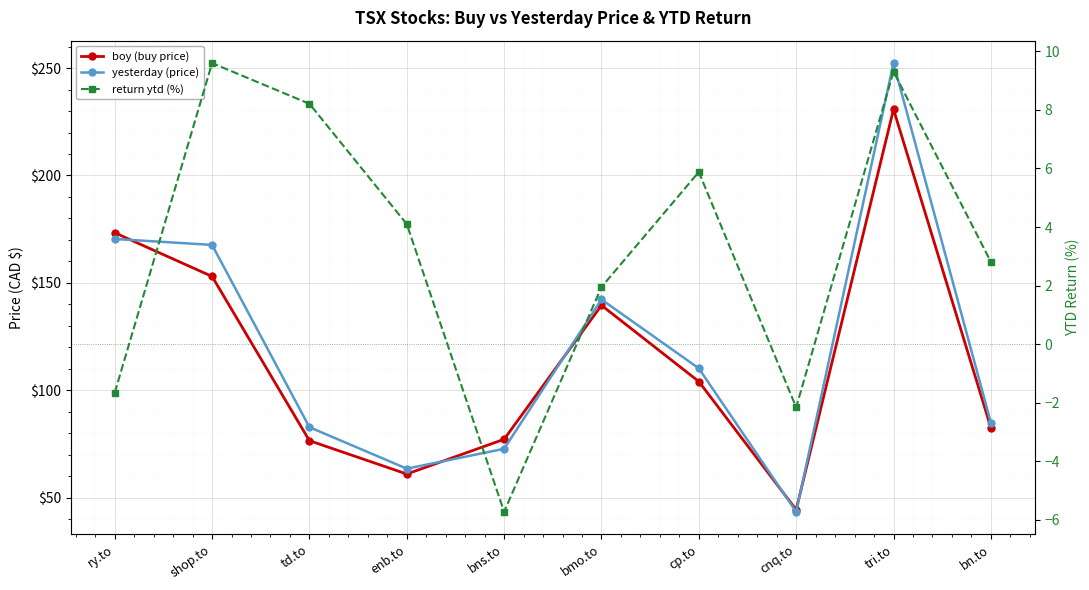

Is it true that return ytd (%) equals 4.1 at enb.to?

True